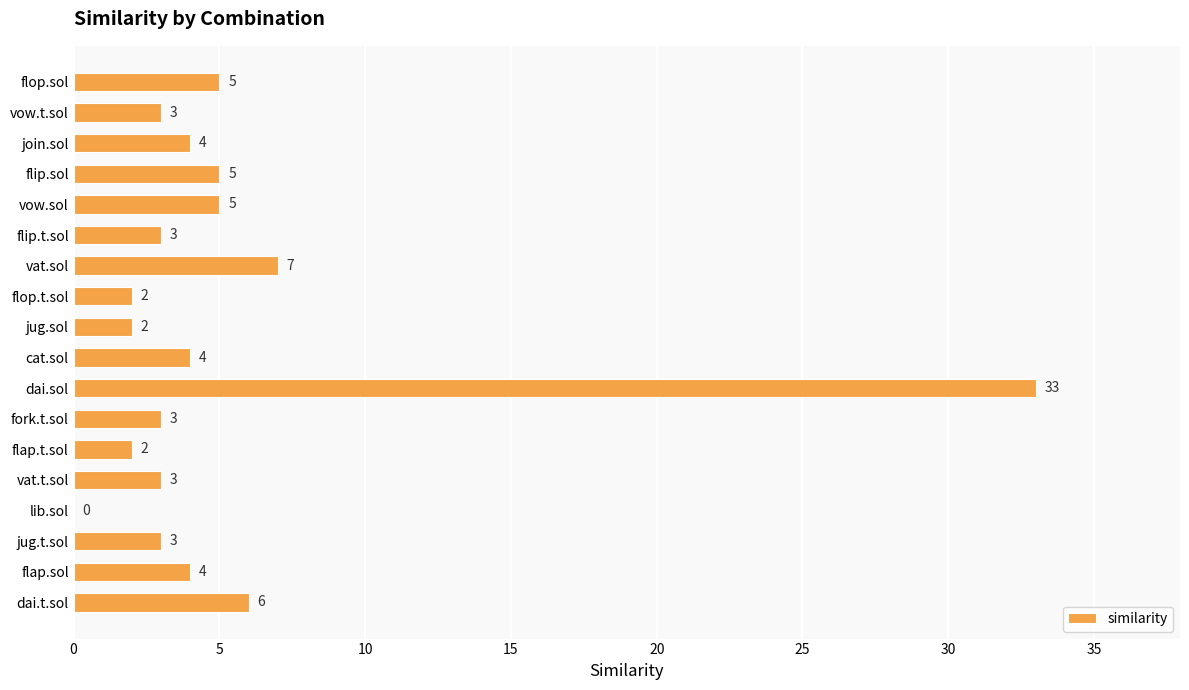

Approximately how many times larger is the value at flip.t.sol compared to flop.sol?

0.6